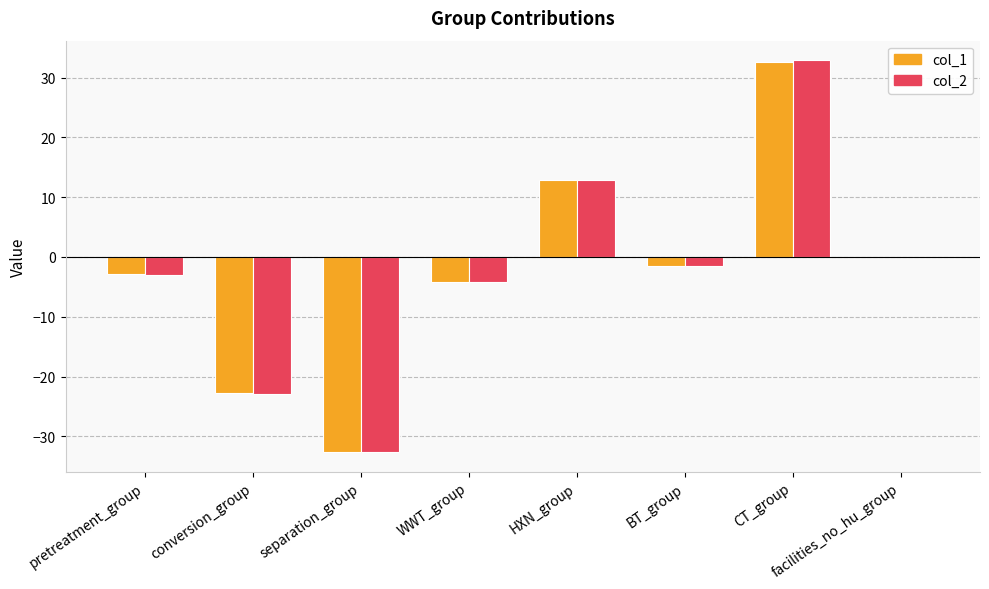

What is the maximum value shown in the chart?

32.9